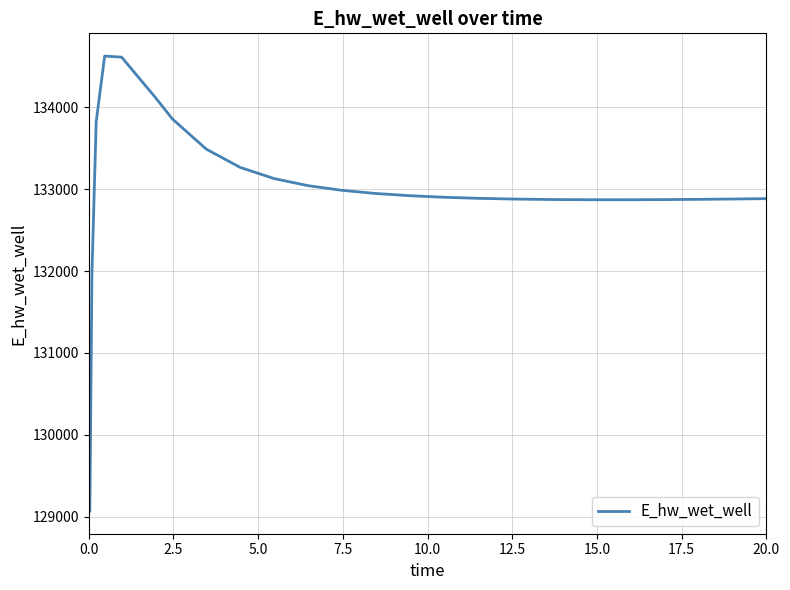

True or false: the data has more than 0 interior local peaks.

True